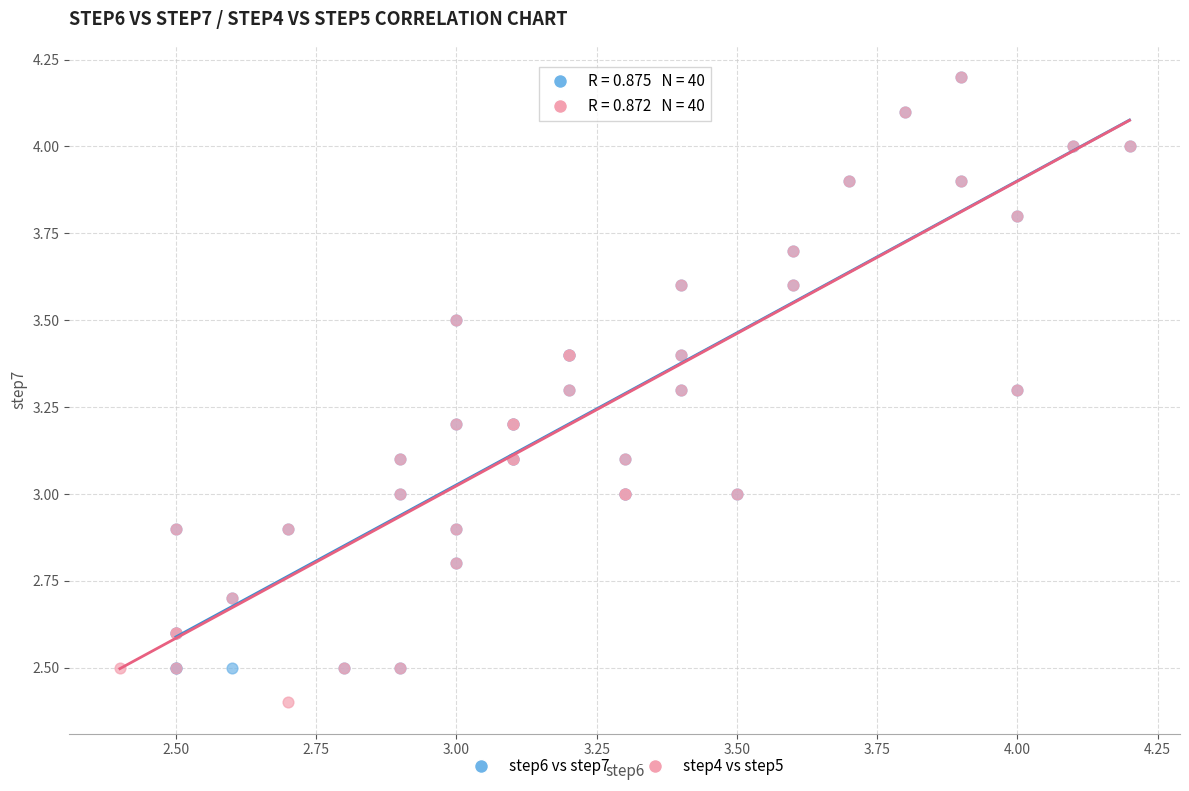

What are all the series names shown in the legend?

step6 vs step7, step4 vs step5